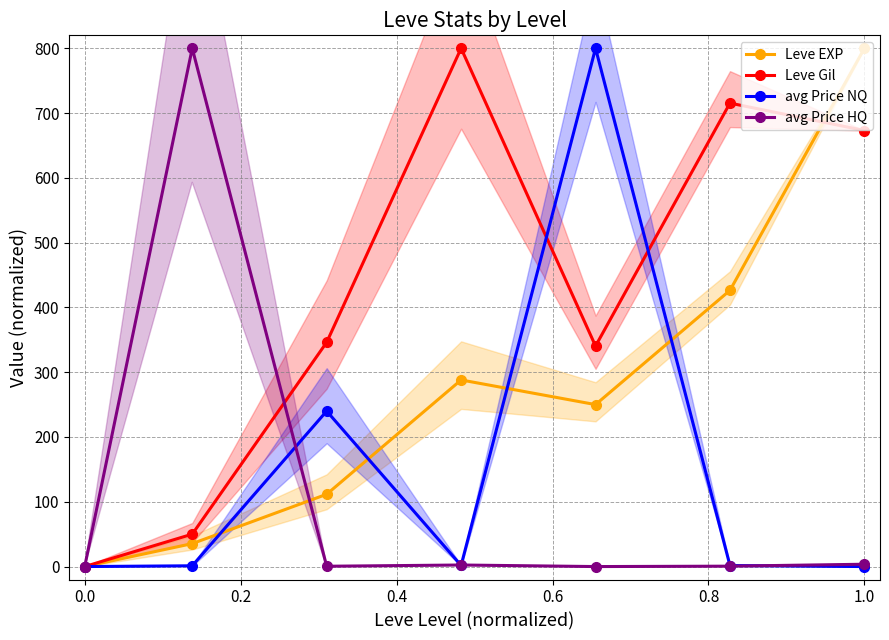

How many times do Leve Gil and avg Price NQ cross each other?

3